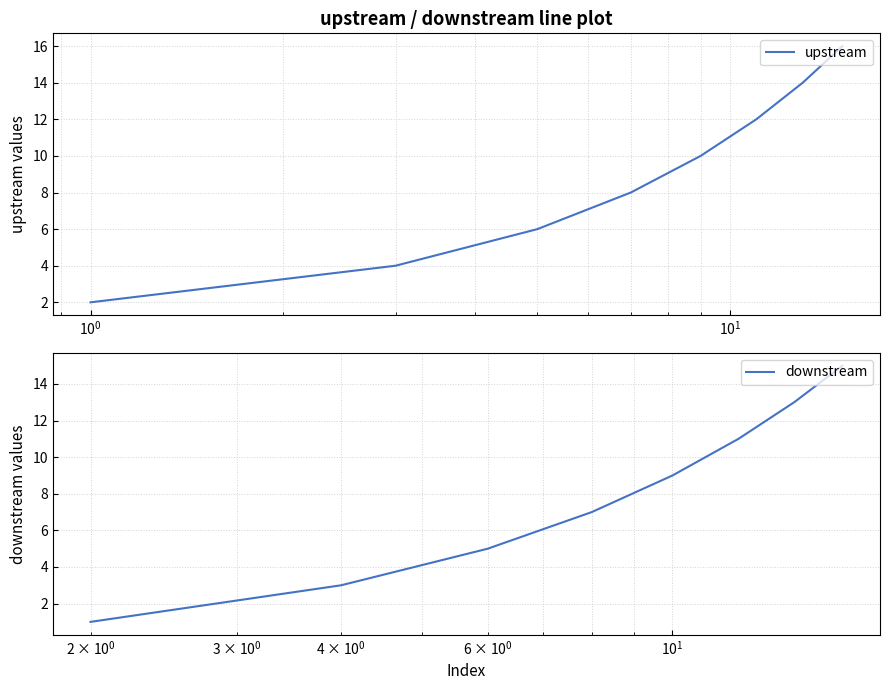

True or false: downstream has more than 1 interior local peaks.

False